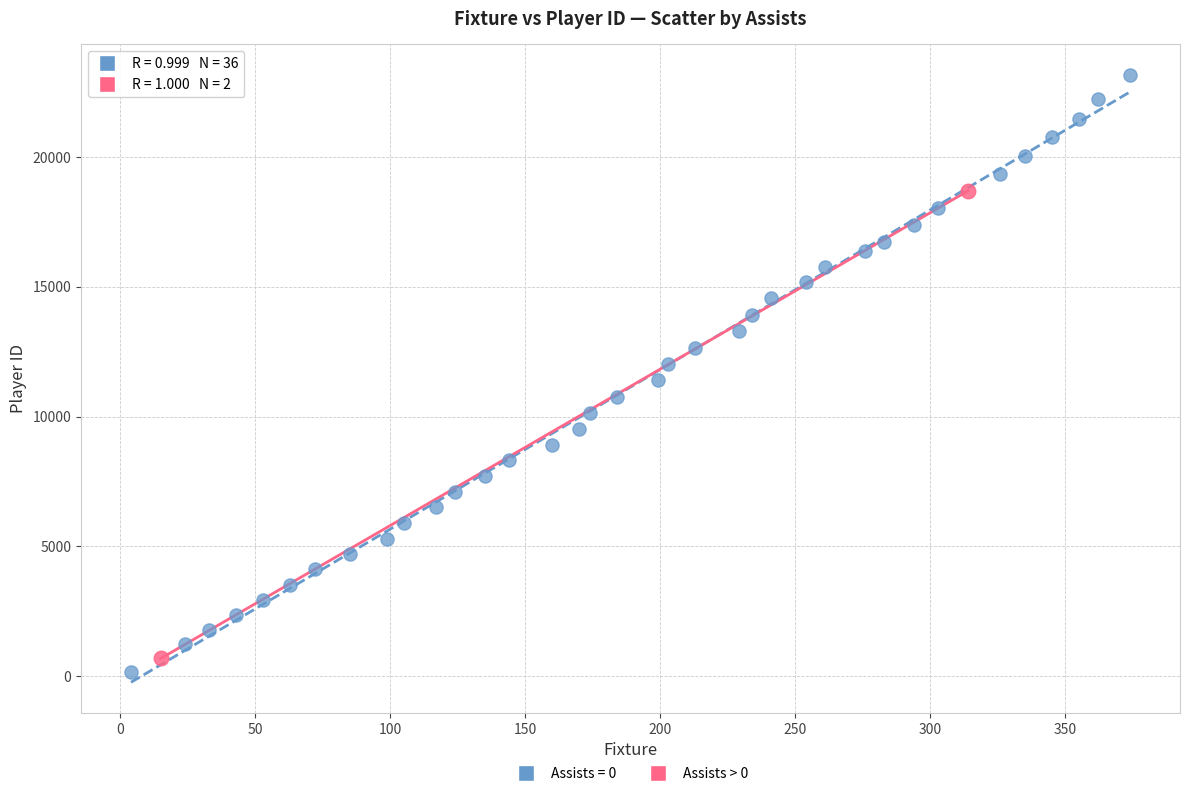

What are all the series names shown in the legend?

Assists = 0, Assists > 0